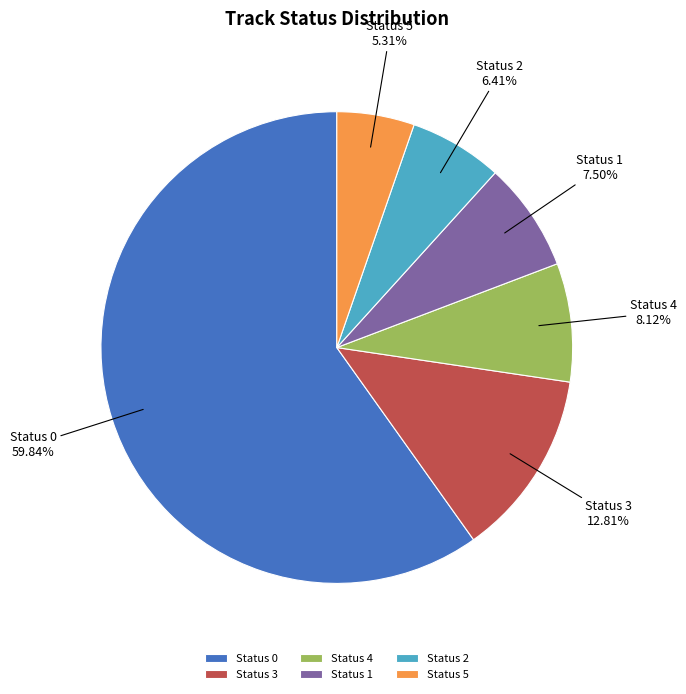

Which category has the biggest portion of the pie?

Status 0